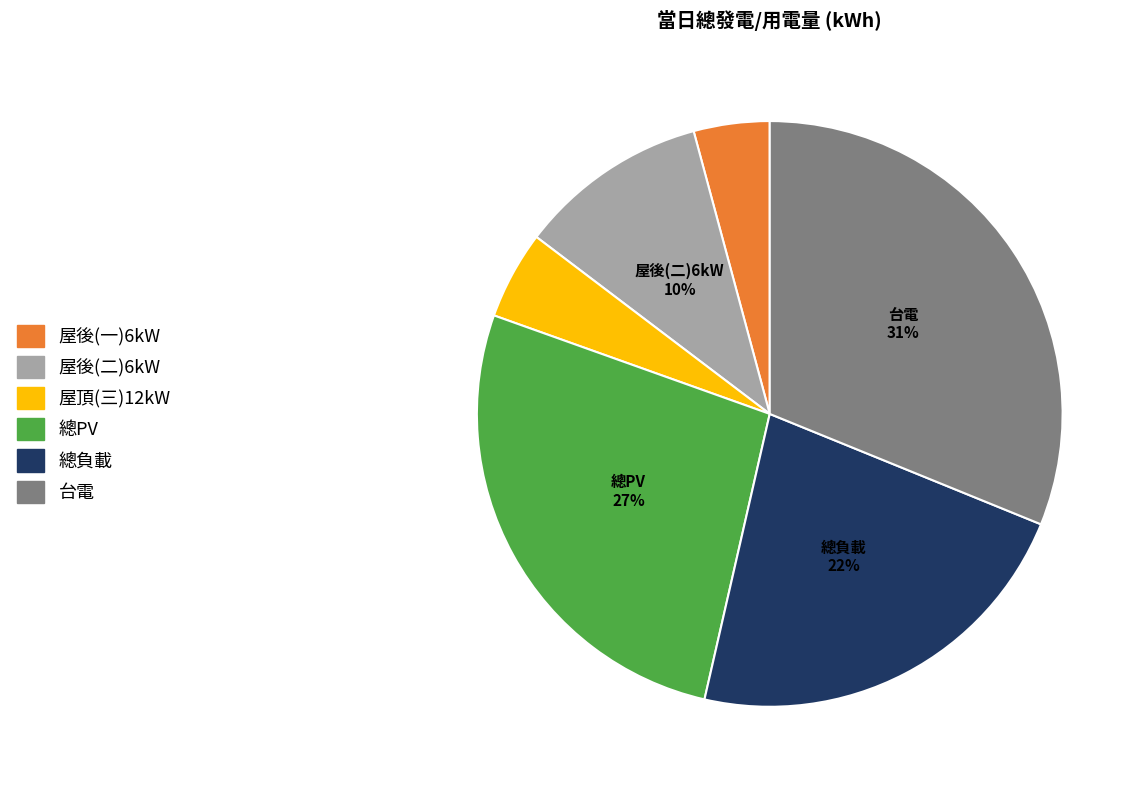

What percentage is the 總負載 slice, to the nearest percent?

22%